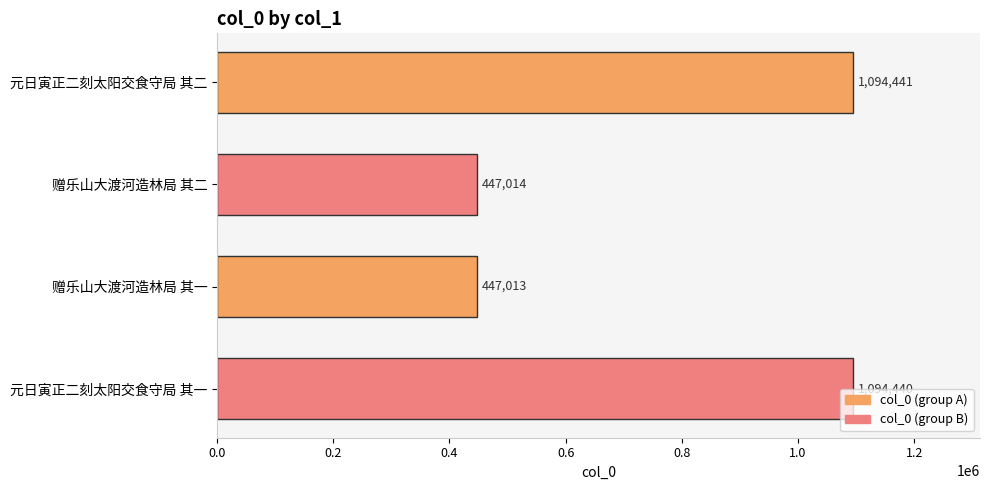

What is the ratio of the value at 赠乐山大渡河造林局 其二 to the value at 赠乐山大渡河造林局 其一?

1.0